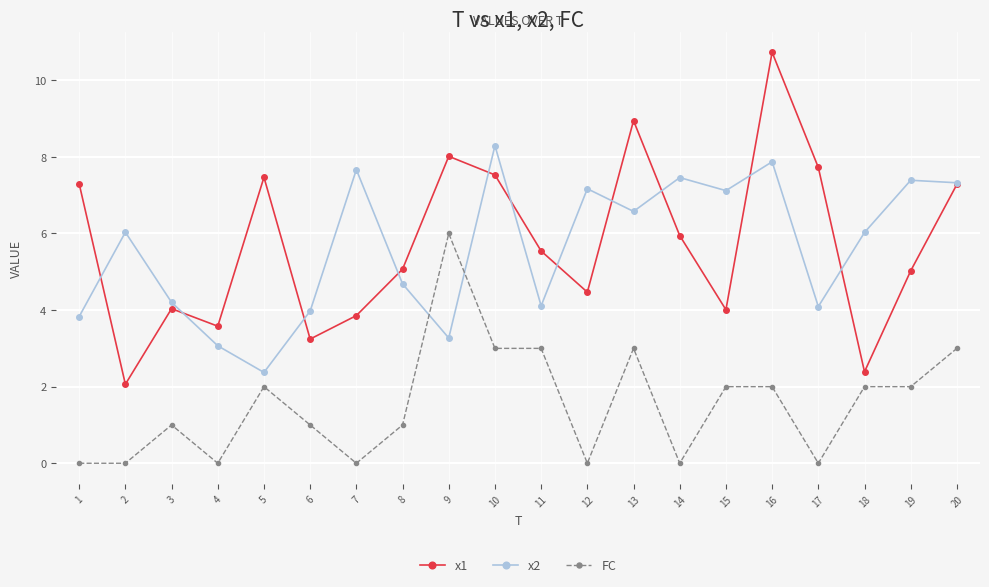

At which label does x1 first exceed 5?

1